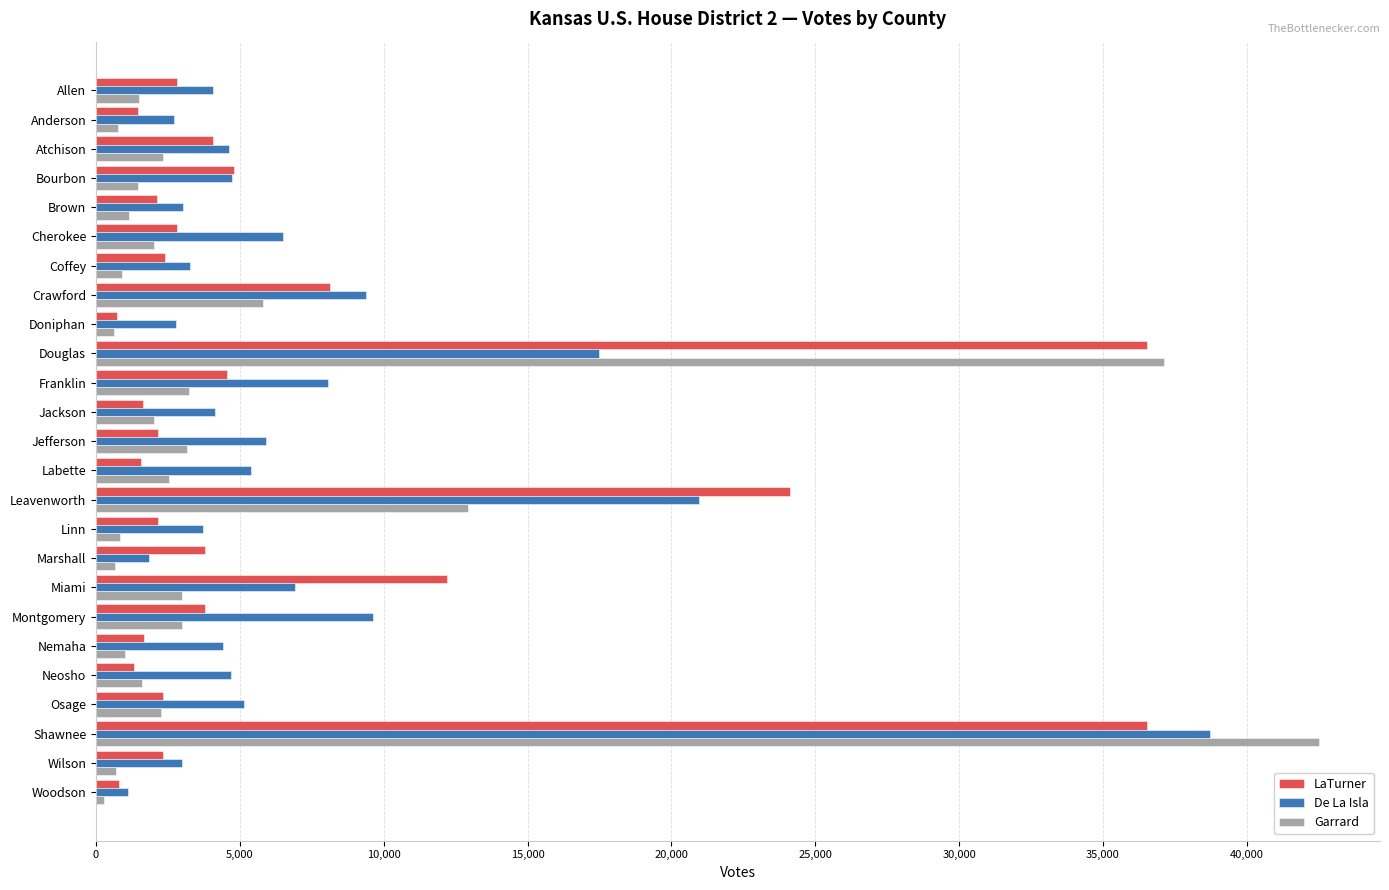

What is the difference between the maximum and minimum values in the Garrard series?

42219